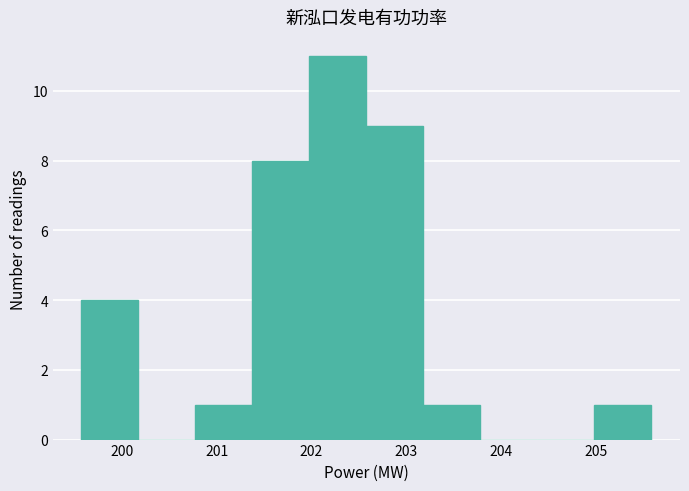

Reading left to right, transcribe this chart: for each bar, give the range it covers on the x-axis and its height. Neither the bar edges nor the heights are printed on the chart, so give them approximately, as read against the axes.

199.6 to 200.2: 4
200.2 to 200.8: 0
200.8 to 201.4: 1
201.4 to 202.0: 8
202.0 to 202.6: 11
202.6 to 203.2: 9
203.2 to 203.8: 1
203.8 to 204.4: 0
204.4 to 205.0: 0
205.0 to 205.6: 1